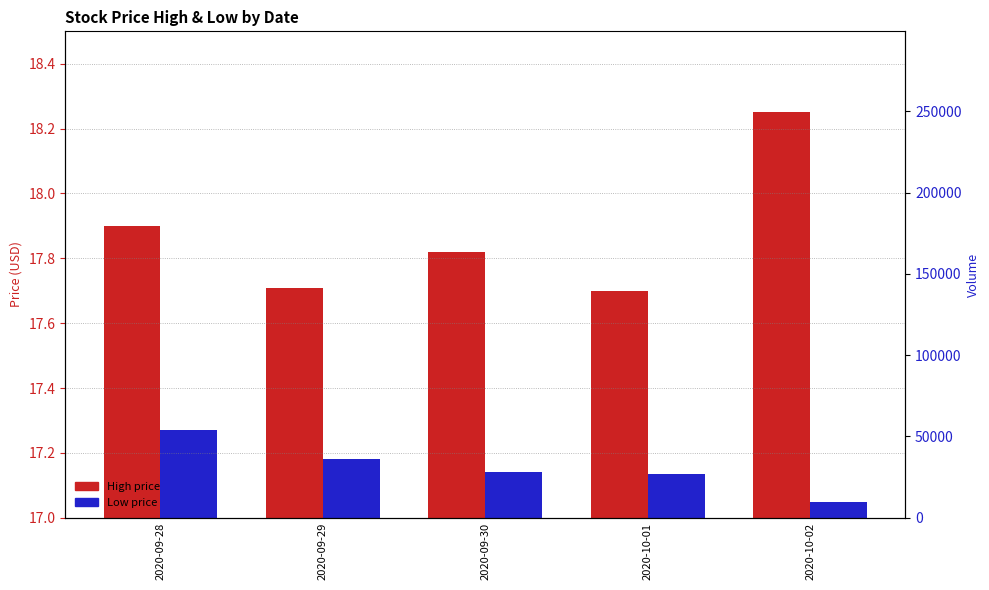

How many groups of bars are there?

5